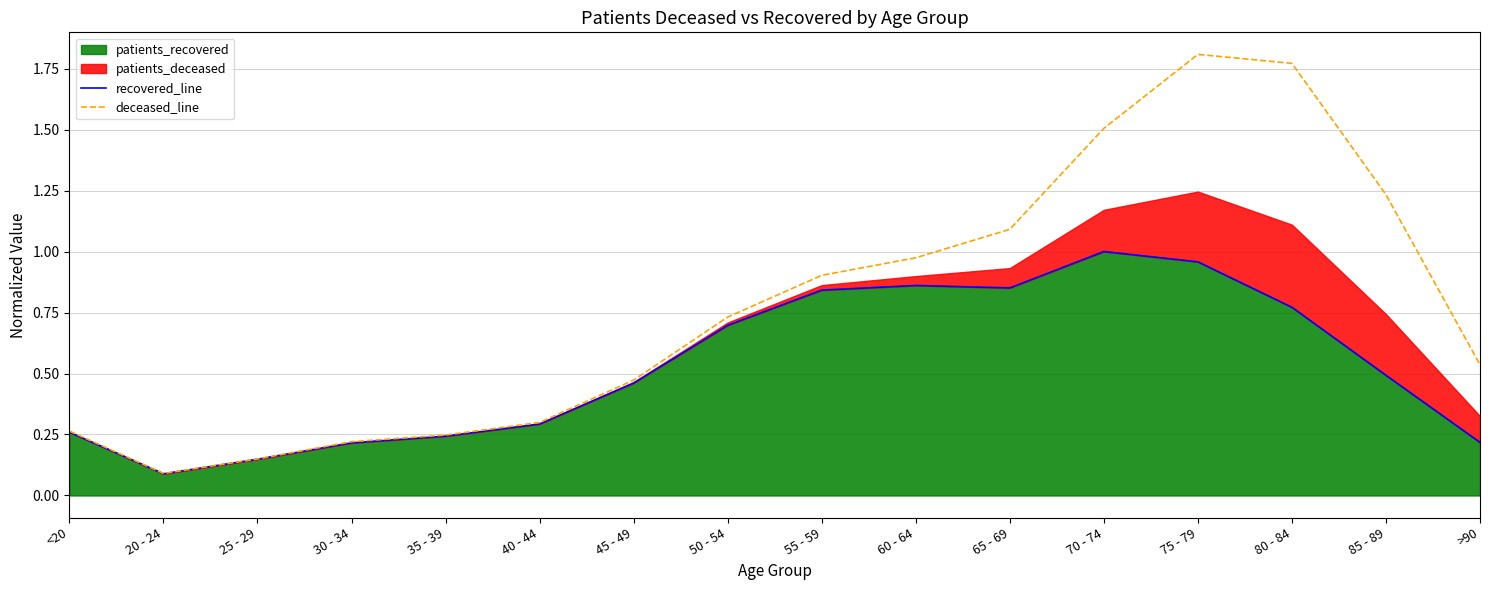

The deceased_line series shows 0.2 at 35 - 39. True or false?

True